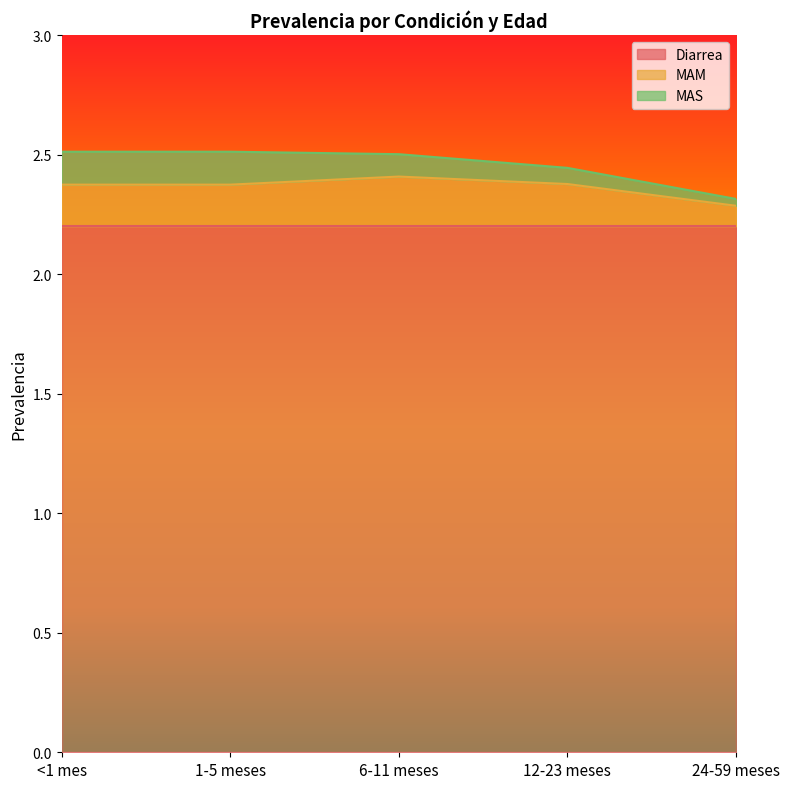

How many MAM values are between 0 and 1?

5